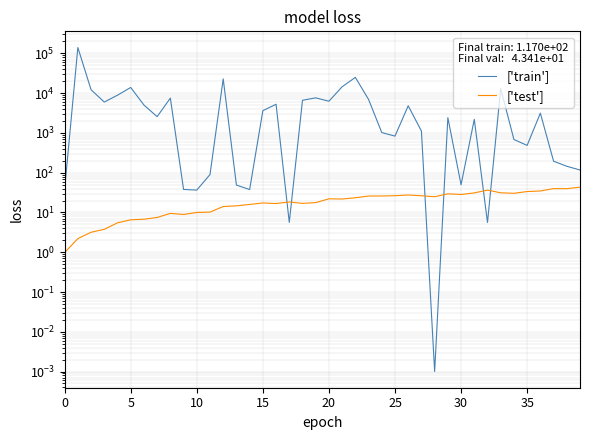

At which category does the chart reach its minimum across all series?

28